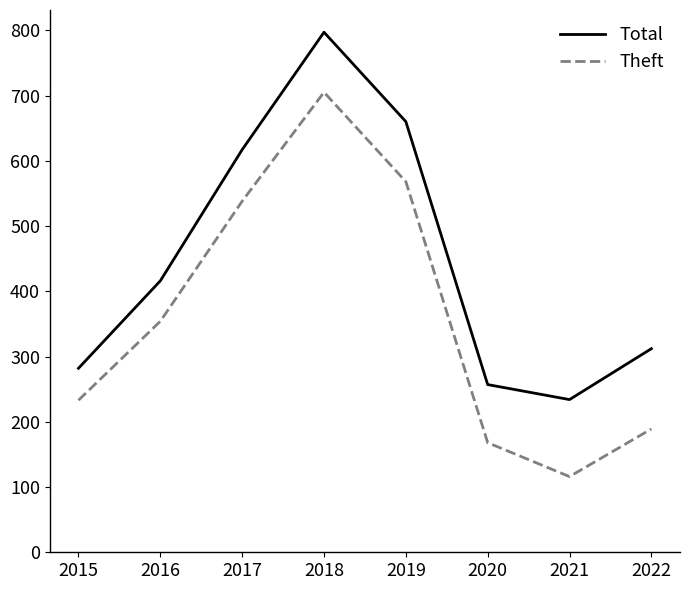

At which category does Theft reach its first local peak?

2018